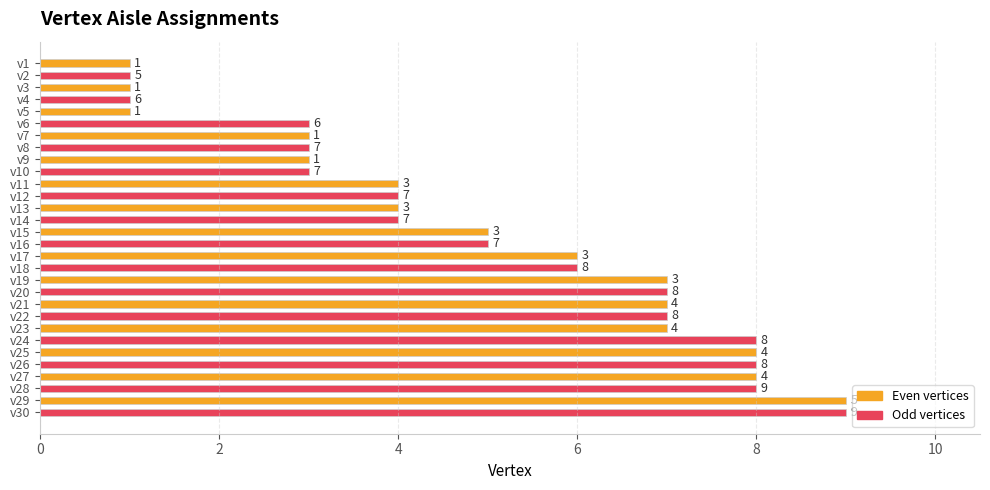

The value of Even vertices at v7 is 4. True or false?

False